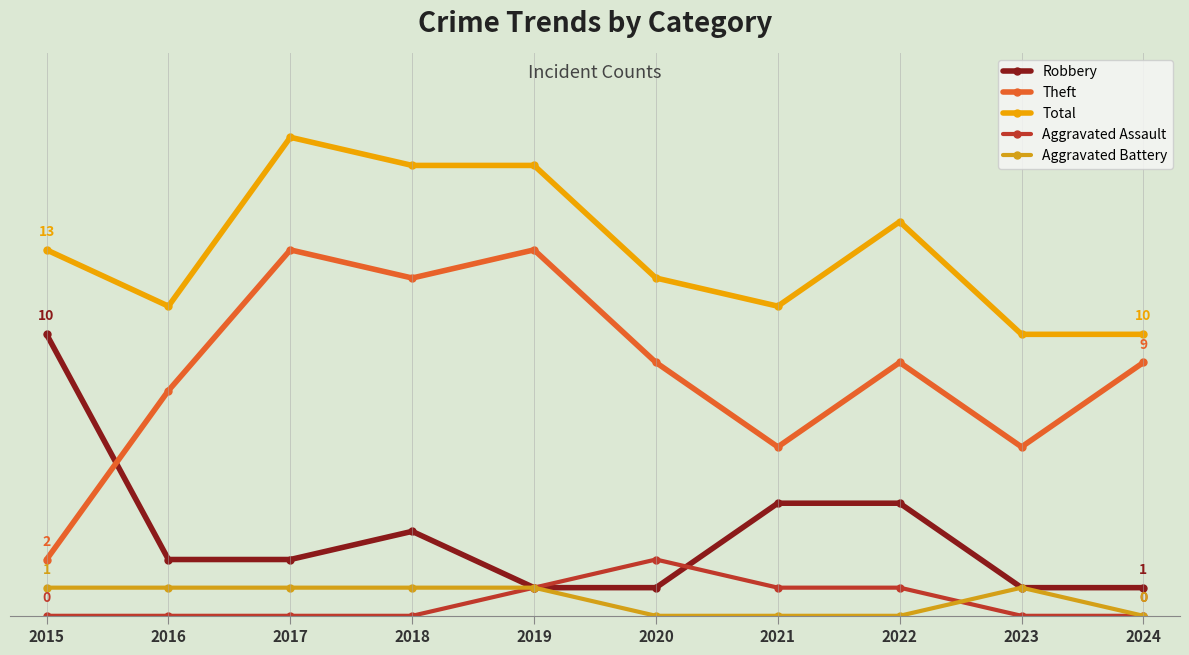

How many interior local peaks does the Robbery series have?

1